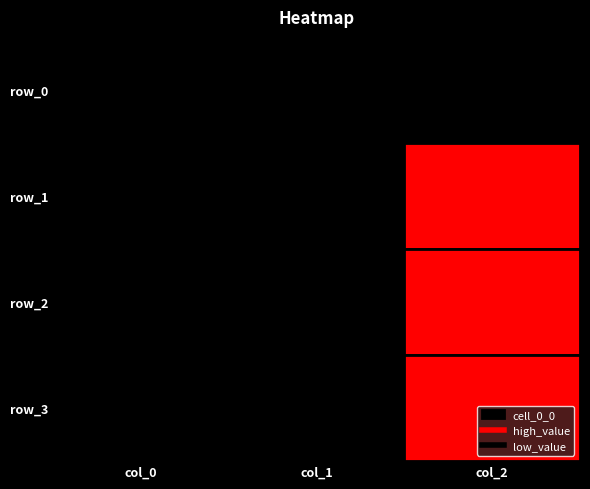

Between col_0 and col_2, which series saw the biggest shift?

row_0